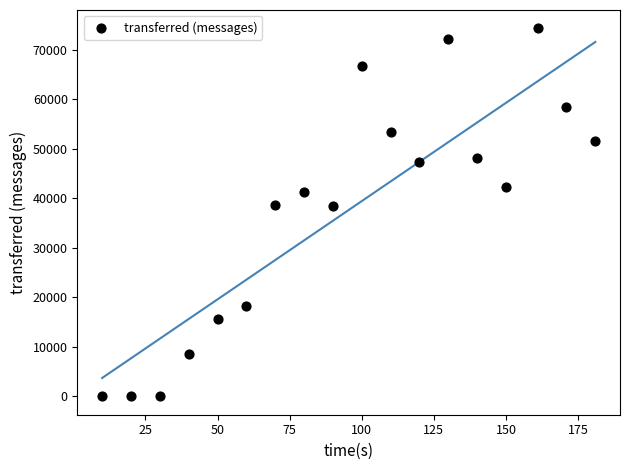

What is the range of X values (max minus min)?

171